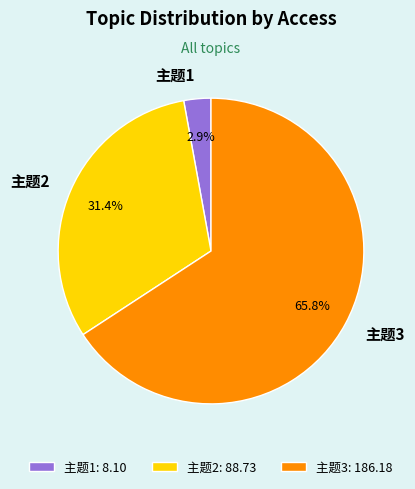

Which slice is the largest?

主题3